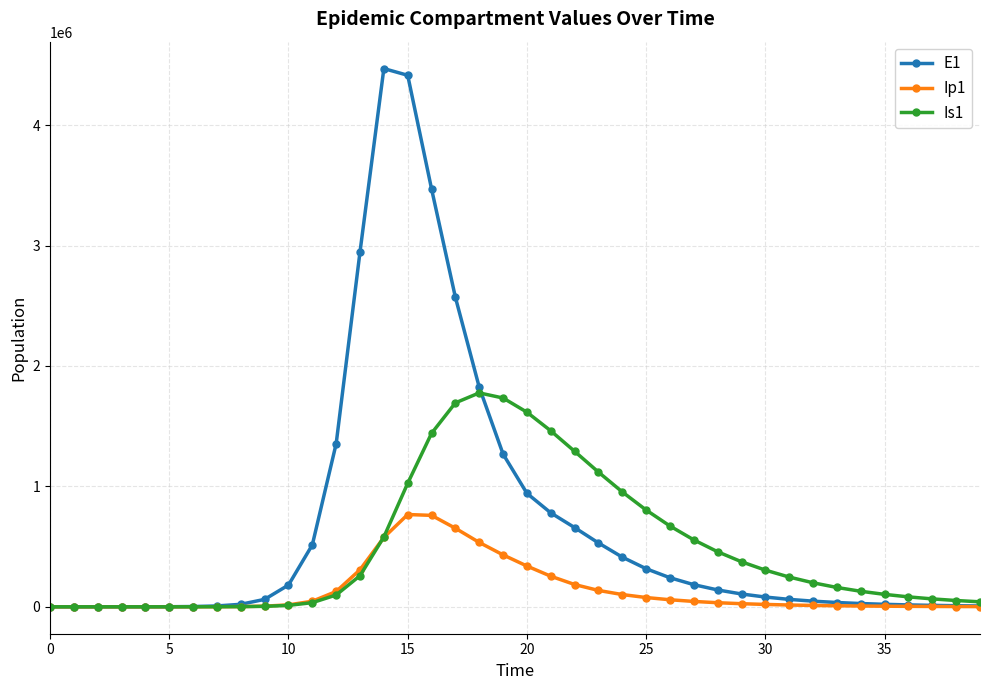

What is the value of the Is1 point at the 36th from the left?

103209.0